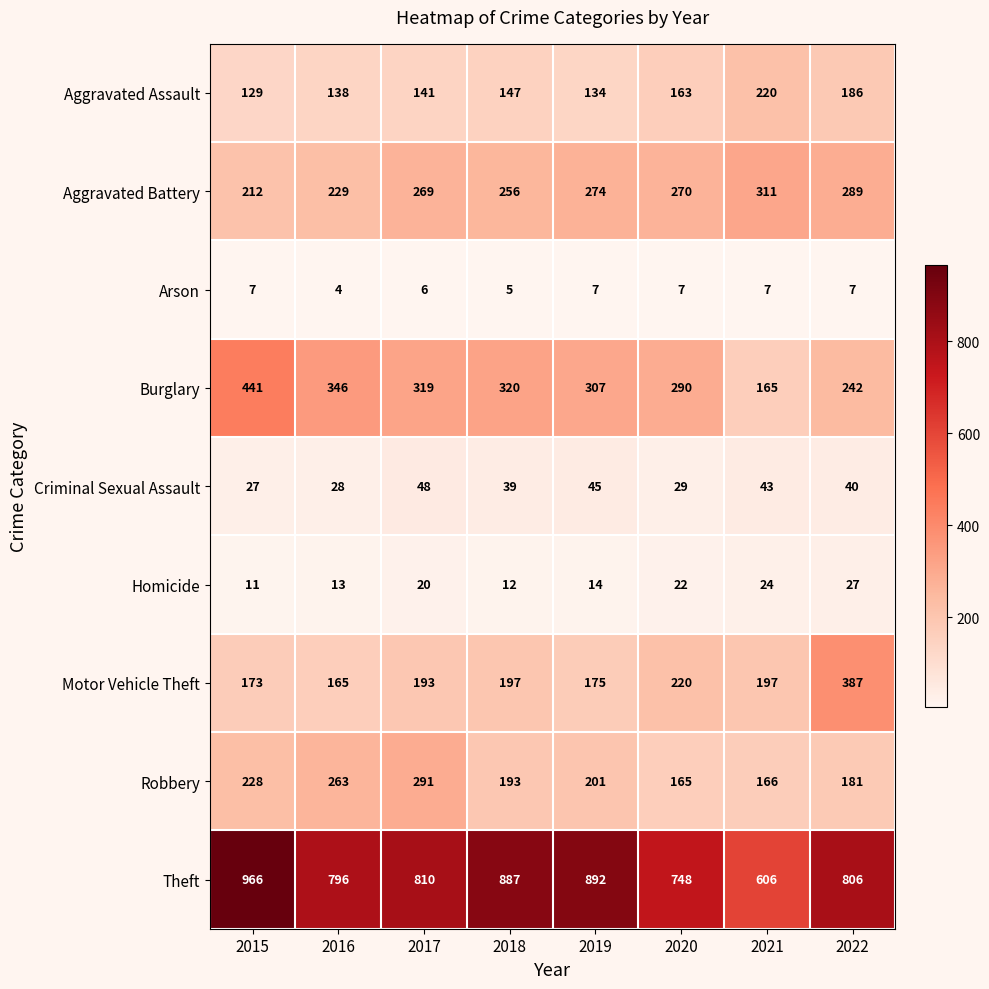

What is the sum of the Homicide values at 2018 and 2015?

23